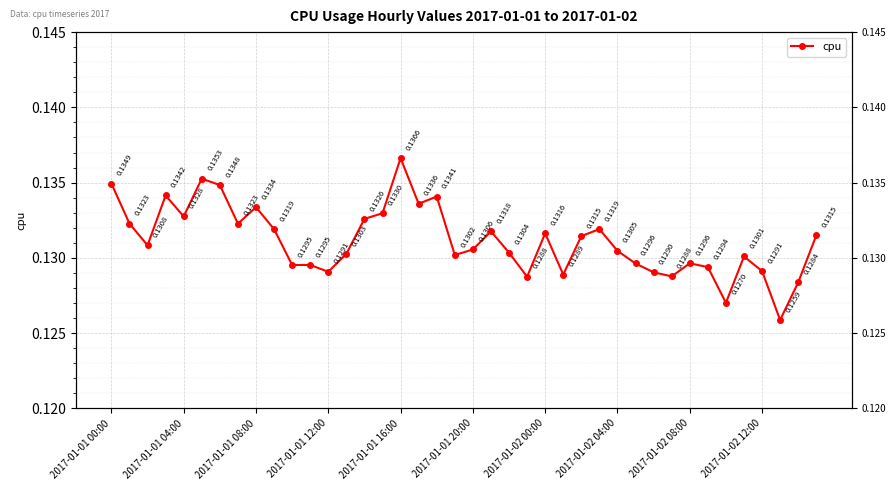

True or false: the data shows 0.1 at 2017-01-01 08:00.

True